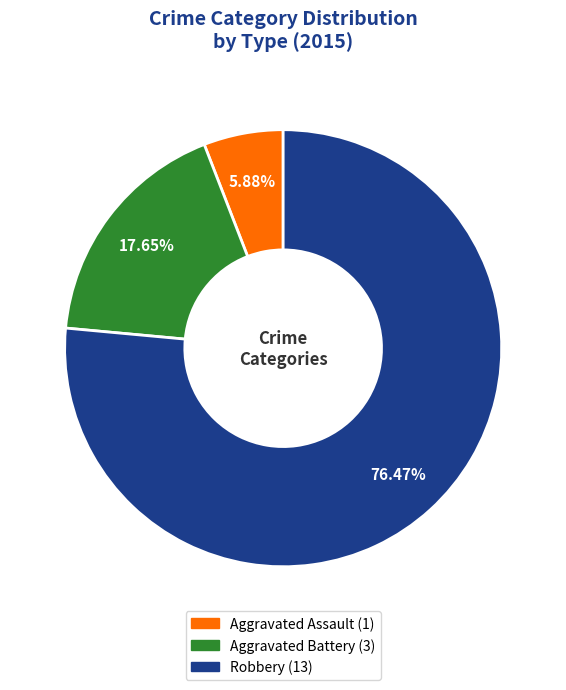

Which category has the smallest portion of the pie?

Aggravated Assault